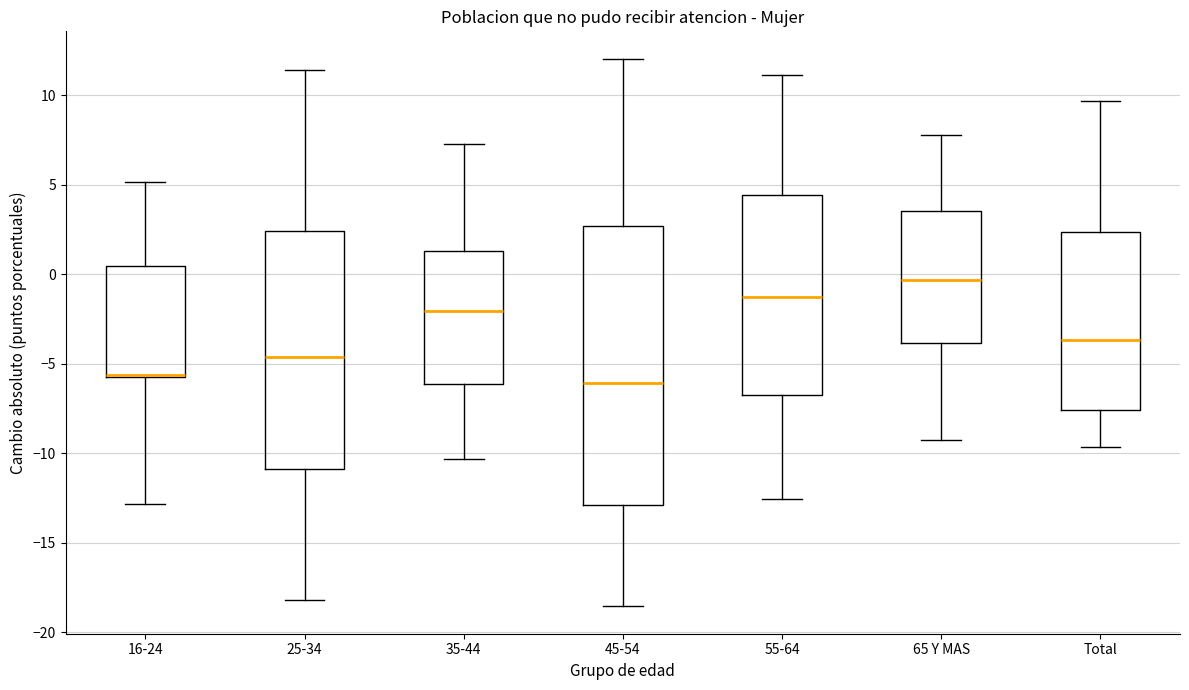

Which box is the tallest, from its lower edge to its upper edge?

45-54